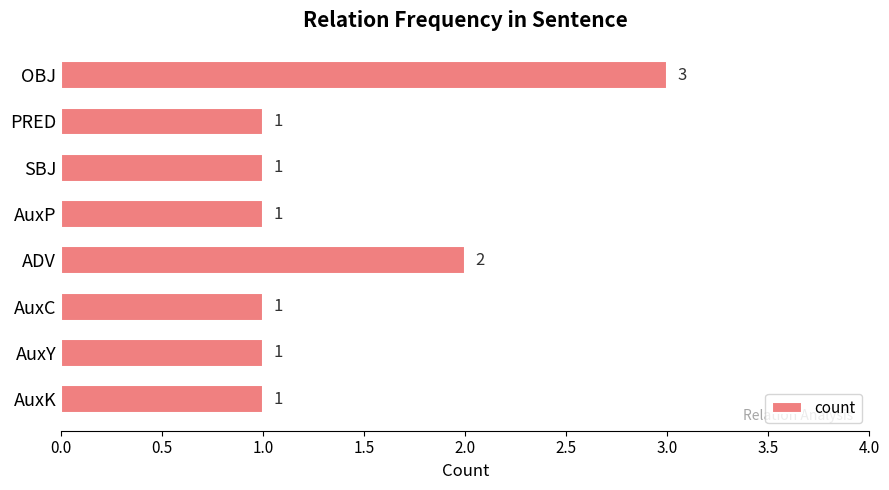

What is the ratio of the value at AuxK to the value at ADV?

0.5